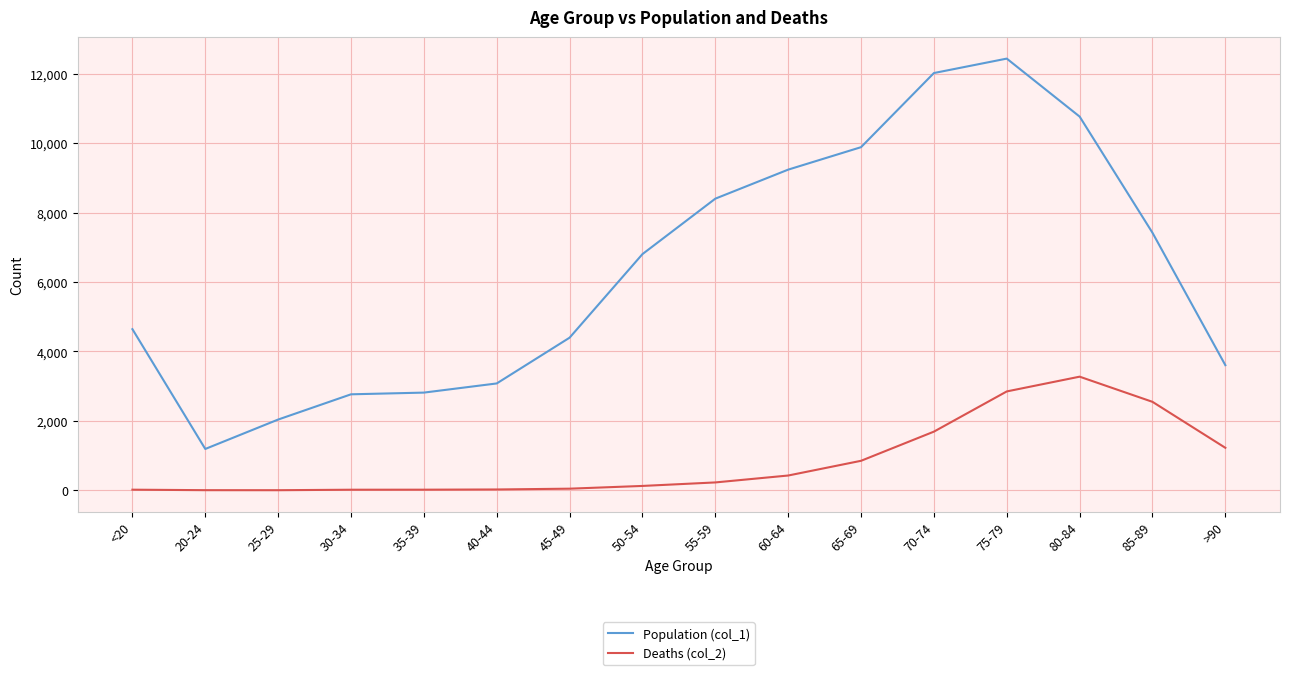

Which series has the largest total across all categories?

Population (col_1)